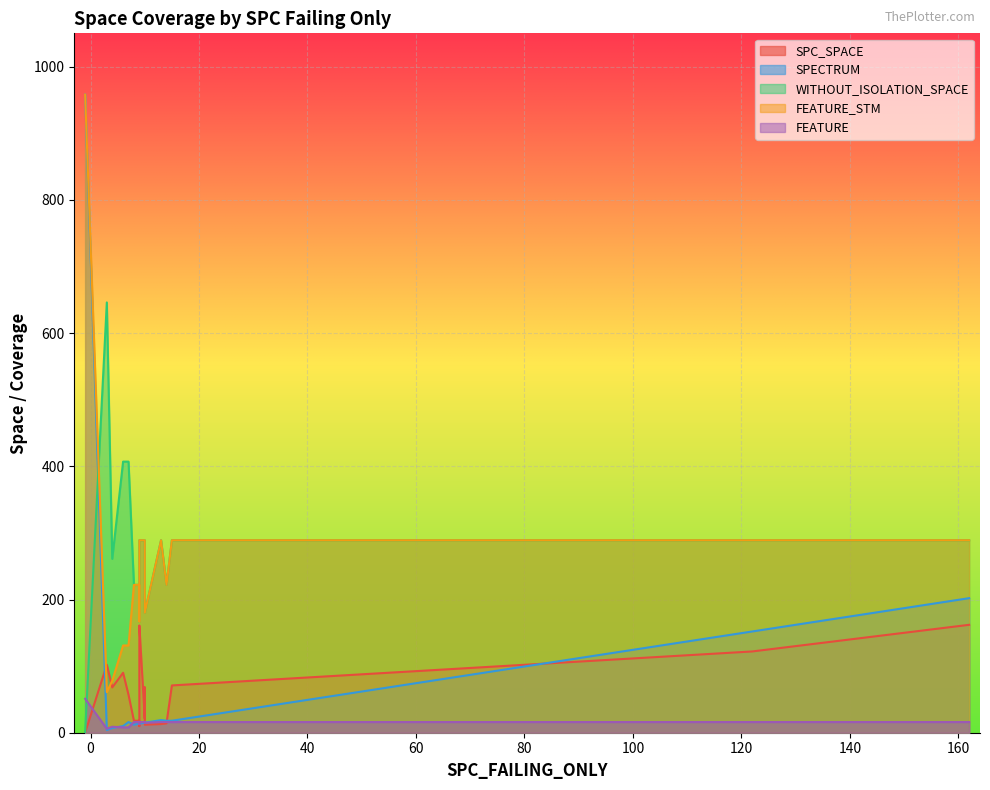

What is the label of the 16th point from the left?

9